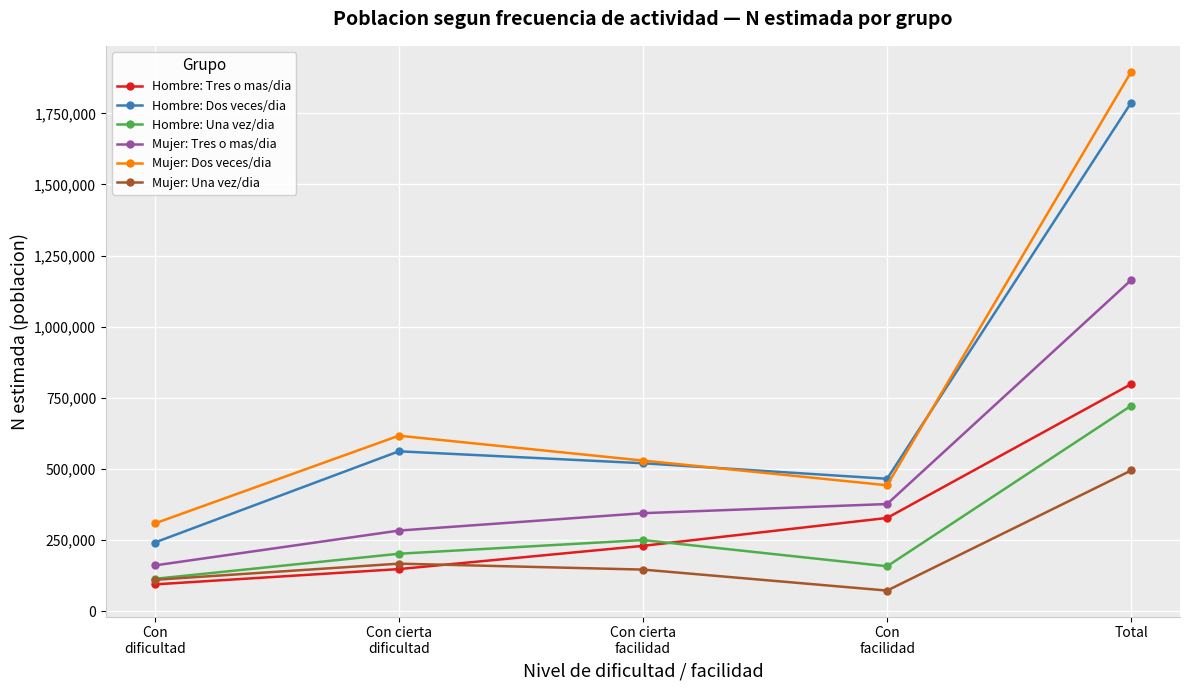

Reading right to left, list all the values displayed in this chart.

Hombre: Tres o mas/dia: Total=798046	Con
facilidad=327426	Con cierta
facilidad=229275	Con cierta
dificultad=147577	Con
dificultad=93768
Hombre: Dos veces/dia: Total=1787594	Con
facilidad=465073	Con cierta
facilidad=519756	Con cierta
dificultad=561720	Con
dificultad=241045
Hombre: Una vez/dia: Total=722076	Con
facilidad=157460	Con cierta
facilidad=249749	Con cierta
dificultad=201536	Con
dificultad=113331
Mujer: Tres o mas/dia: Total=1163876	Con
facilidad=376282	Con cierta
facilidad=344140	Con cierta
dificultad=282956	Con
dificultad=160498
Mujer: Dos veces/dia: Total=1896117	Con
facilidad=442335	Con cierta
facilidad=529123	Con cierta
dificultad=616554	Con
dificultad=308105
Mujer: Una vez/dia: Total=494364	Con
facilidad=72019	Con cierta
facilidad=145829	Con cierta
dificultad=166674	Con
dificultad=109842